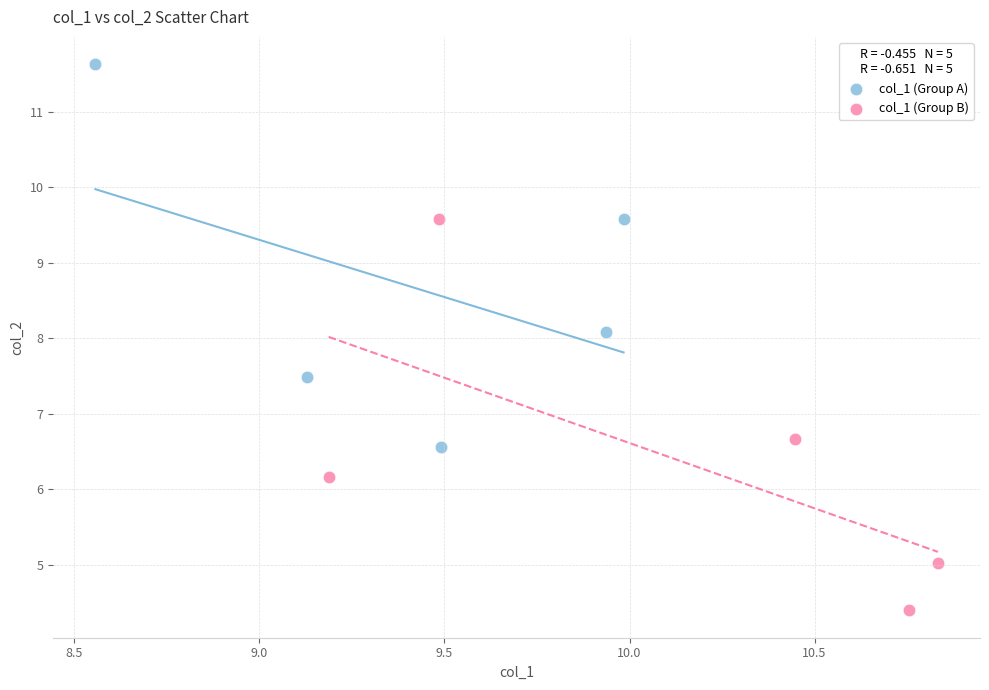

What are all the series names shown in the legend?

col_1 (Group A), col_1 (Group B)